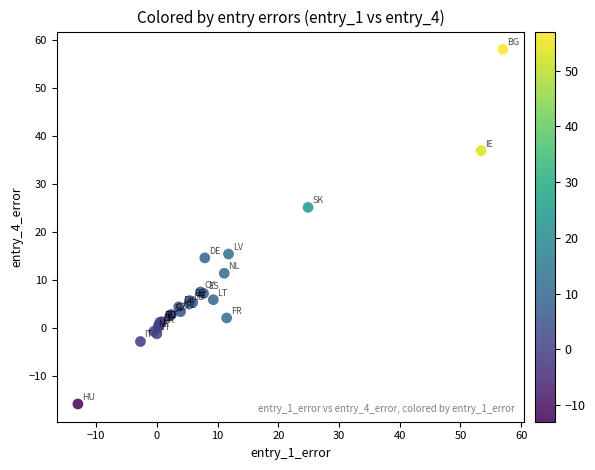

What Y value in the scatter plot is closest to 21?

25.1